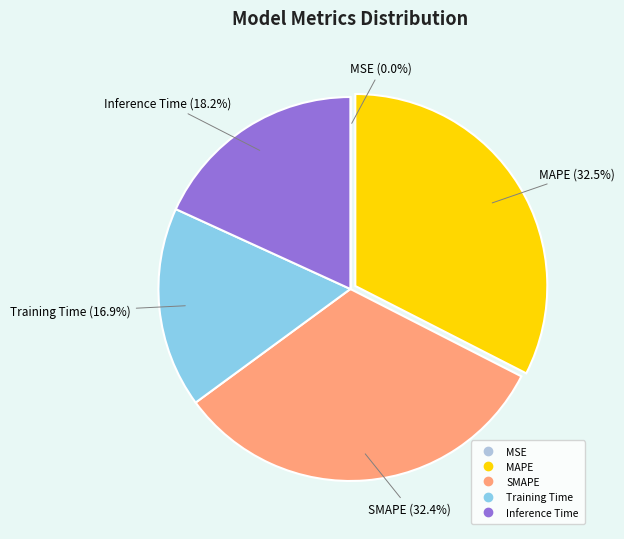

To the nearest percent, what portion does SMAPE represent?

32%